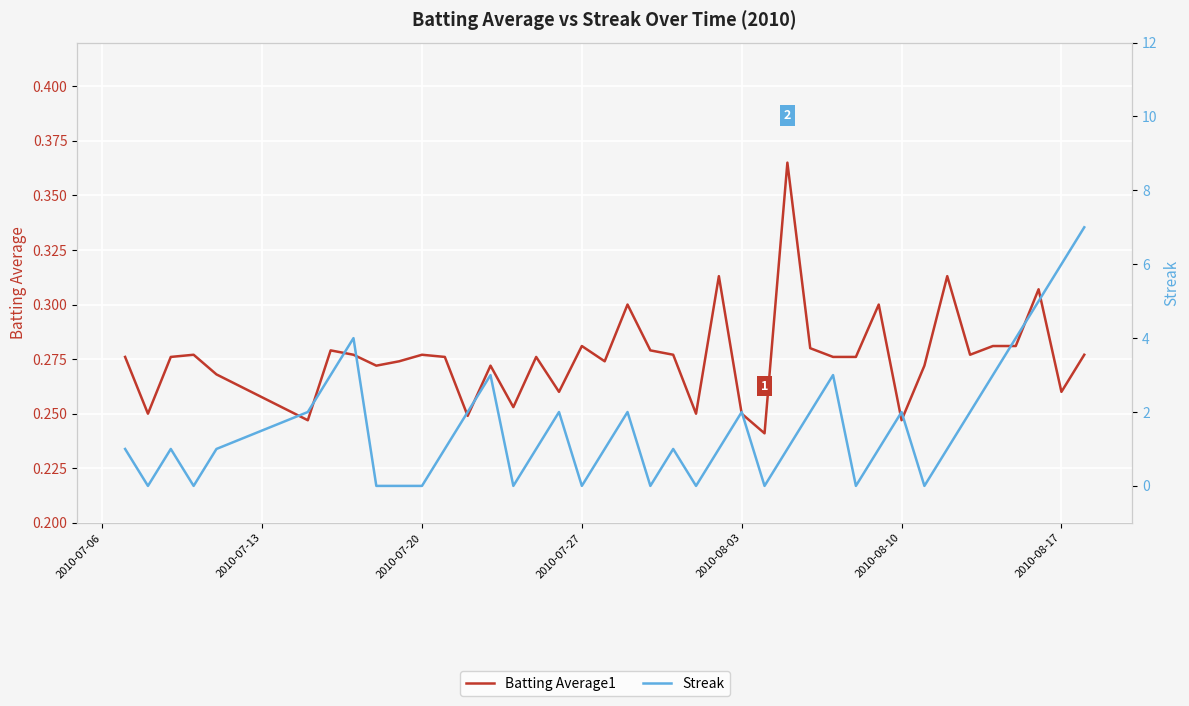

Count the Streak values in the range 0 to 2.

31